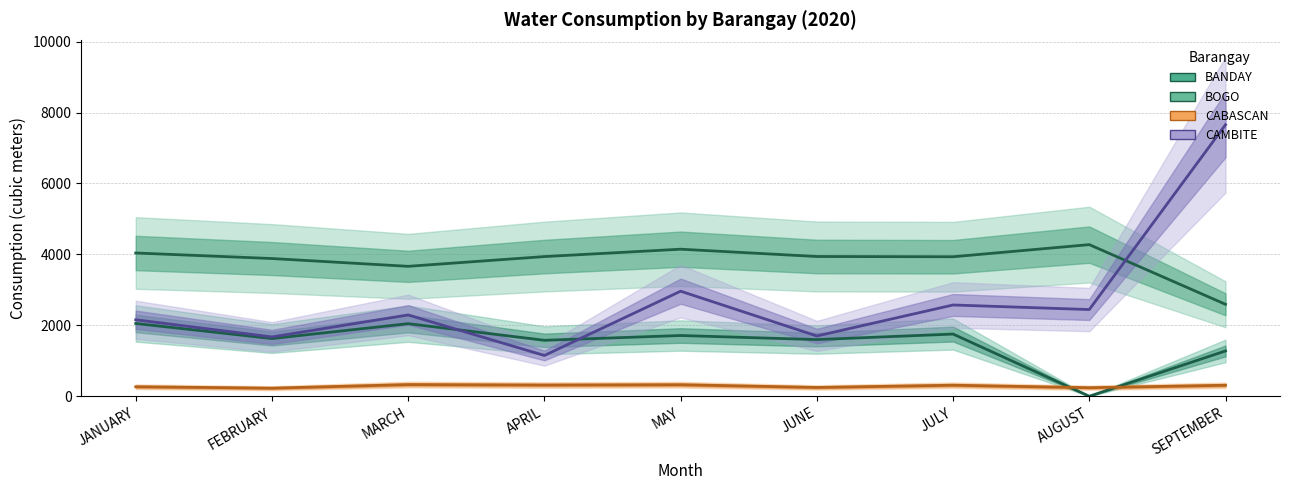

What is the spread (max minus min) of values at JULY?

3623